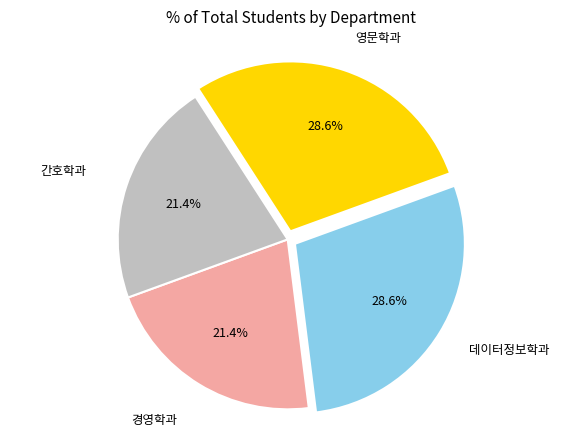

Is there a majority slice in this chart?

No